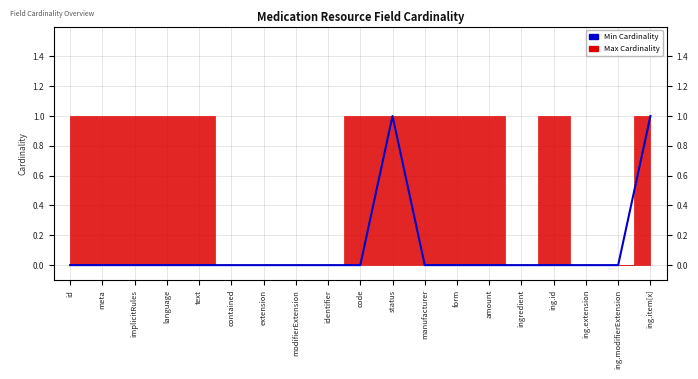

Which has a higher value, ing.id or id?

ing.id